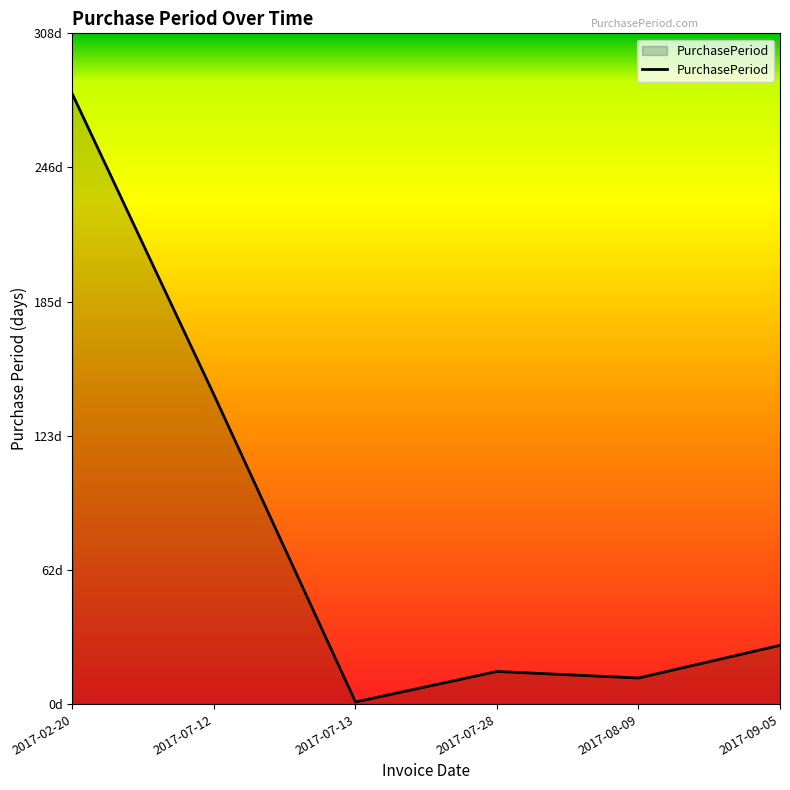

Reading left to right, extract all data points from this chart.

280	142	1	15	12	27